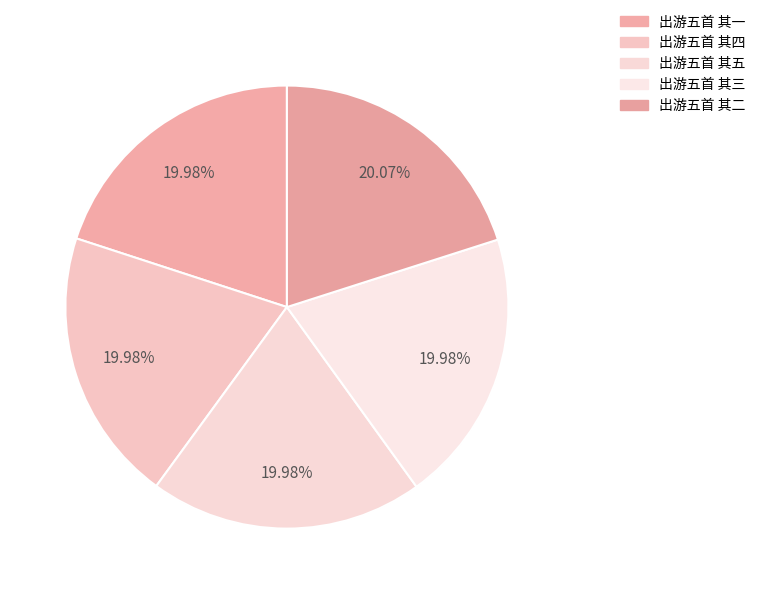

What percentage is NOT represented by 出游五首 其四?

80.0%